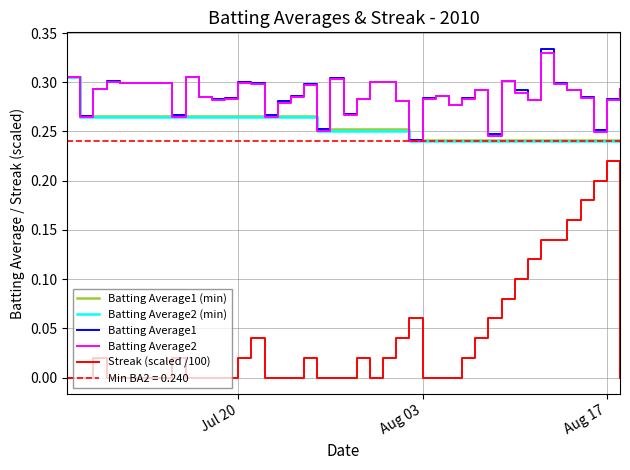

What is the maximum value shown in the chart?

0.3